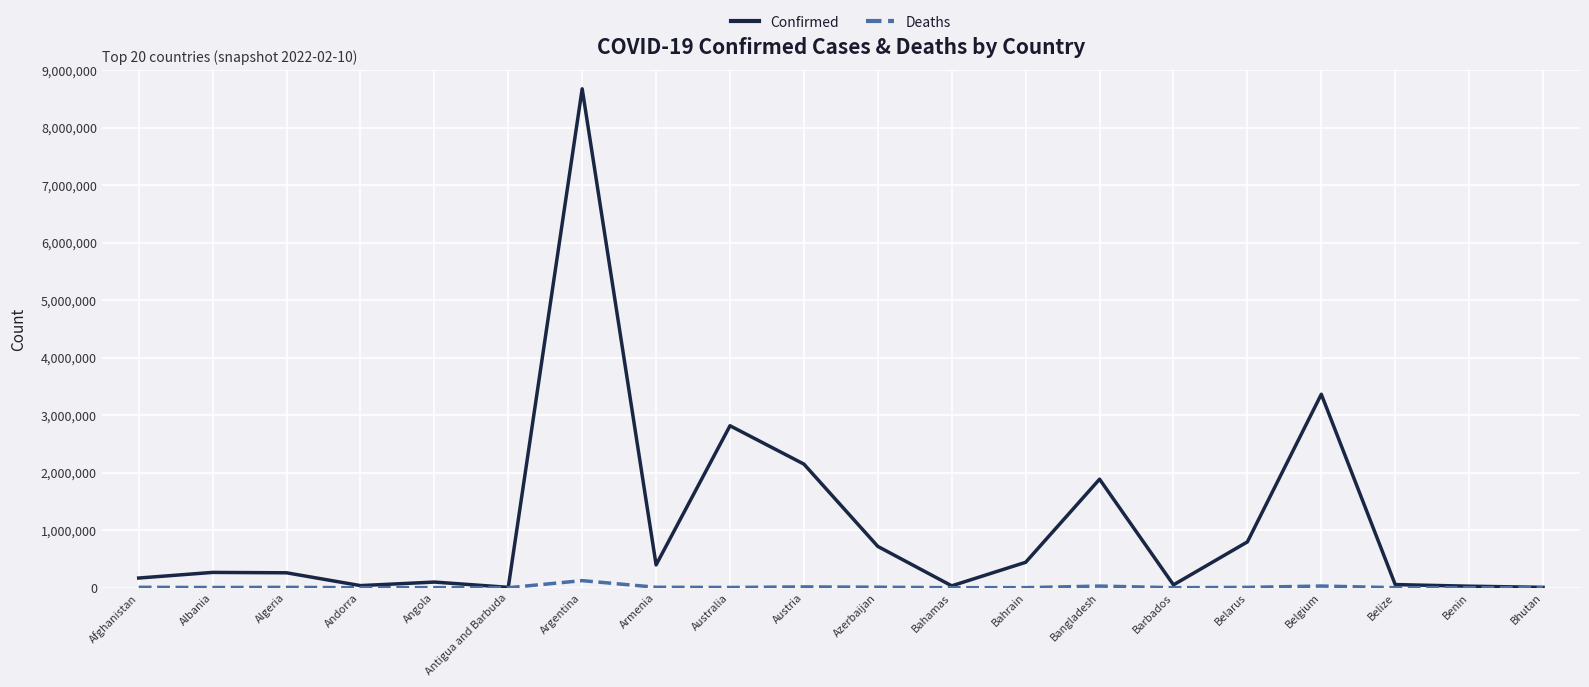

The value of Confirmed at Bangladesh is 662737. True or false?

False